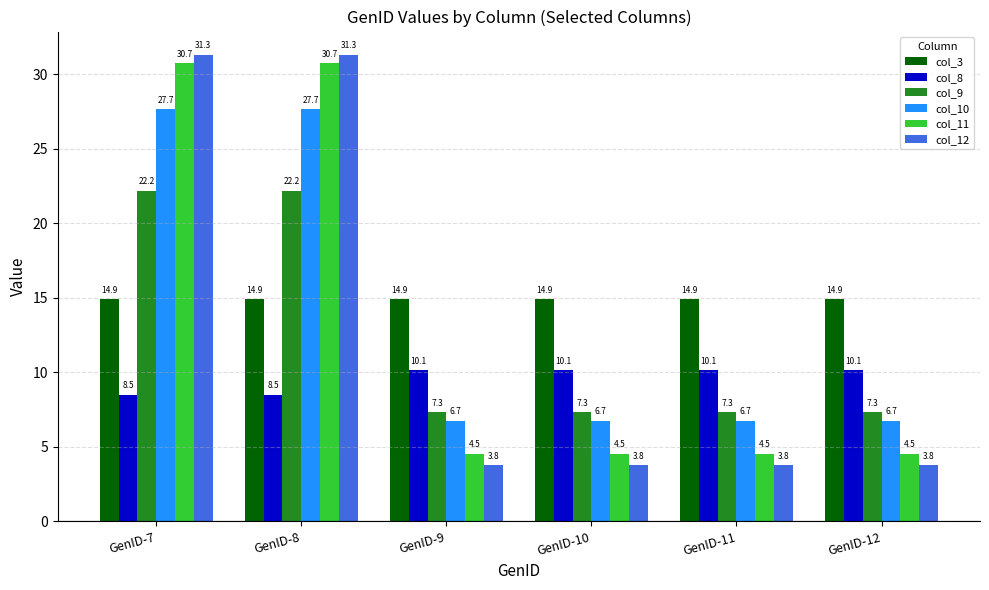

Reading left to right, extract all data points from this chart.

col_3: 14.9	14.9	14.9	14.9	14.9	14.9
col_8: 8.5	8.5	10.1	10.1	10.1	10.1
col_9: 22.2	22.2	7.3	7.3	7.3	7.3
col_10: 27.7	27.7	6.7	6.7	6.7	6.7
col_11: 30.7	30.7	4.5	4.5	4.5	4.5
col_12: 31.3	31.3	3.8	3.8	3.8	3.8